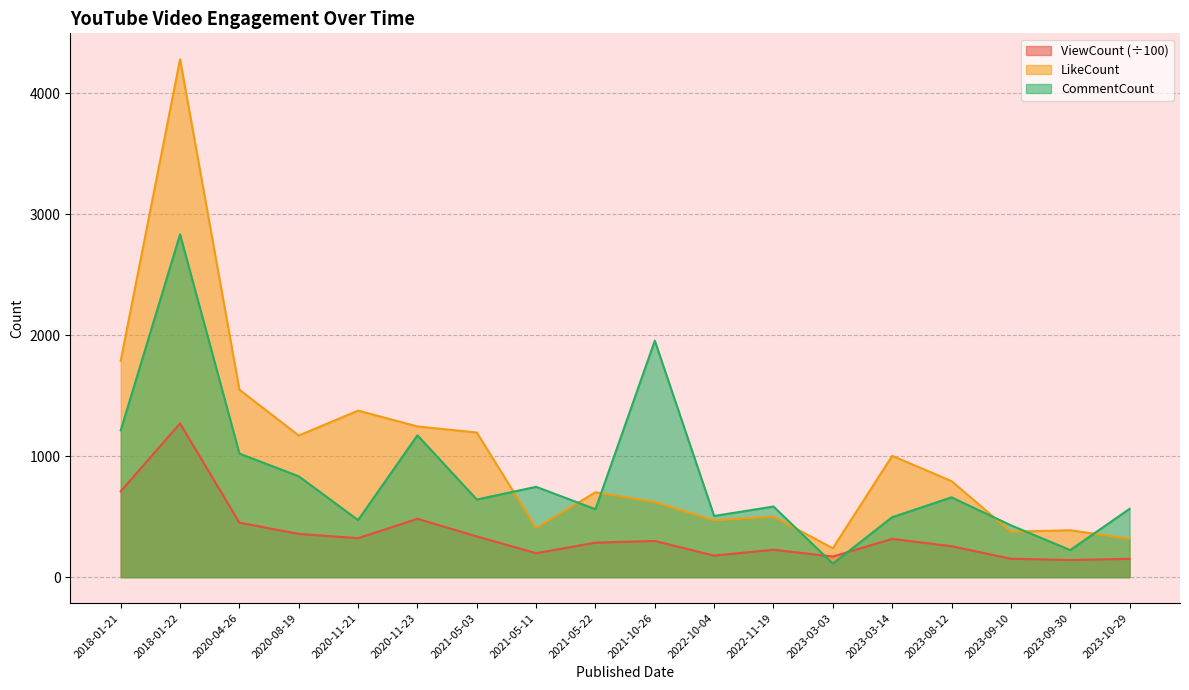

What is the label of the 8th point from the left?

2021-05-11